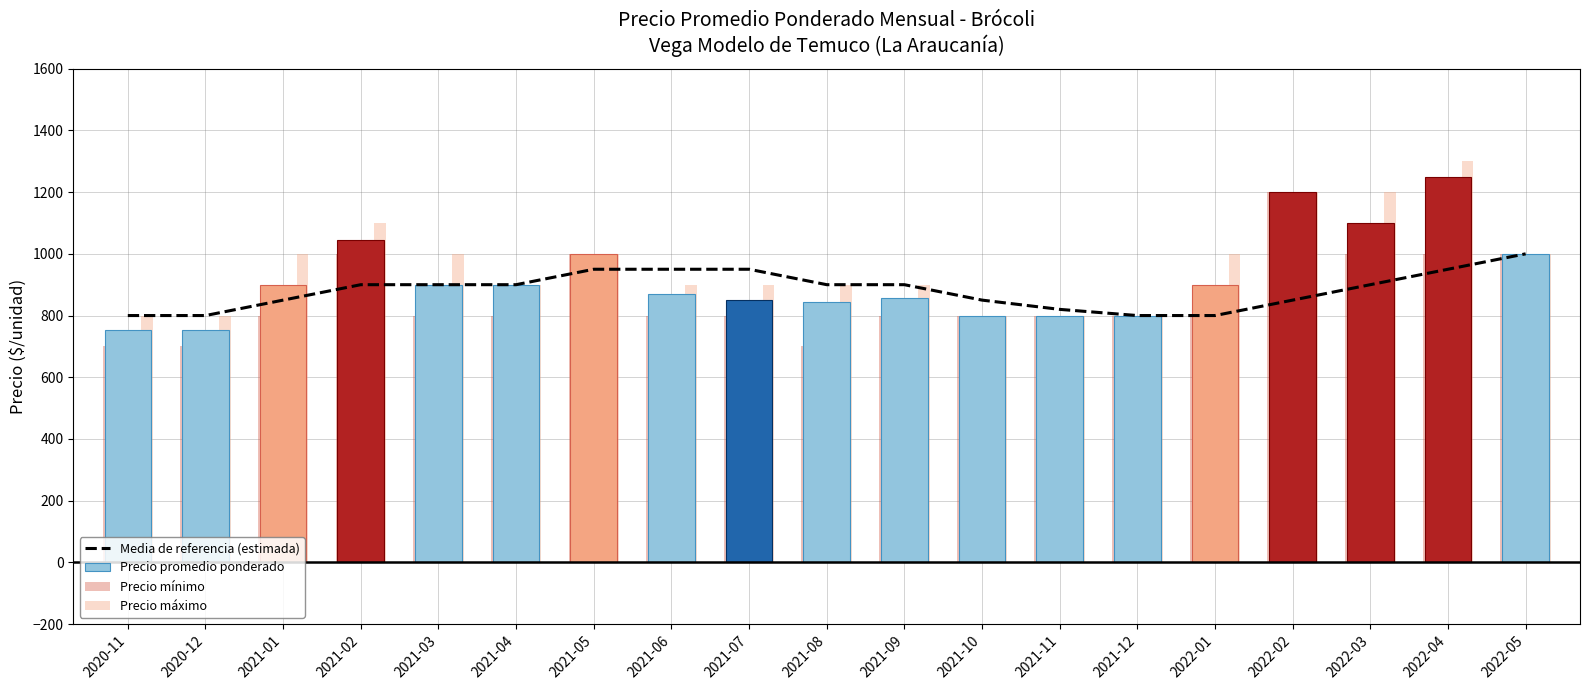

What is the total value across all series at 2021-10?

3250